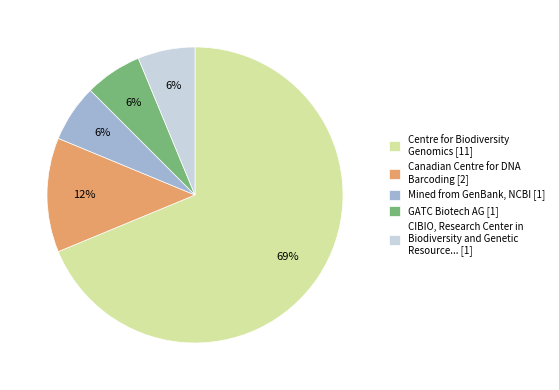

To the nearest percent, what portion does CIBIO, Research Center in Biodiversity and Genetic Resource... [1] represent?

6%